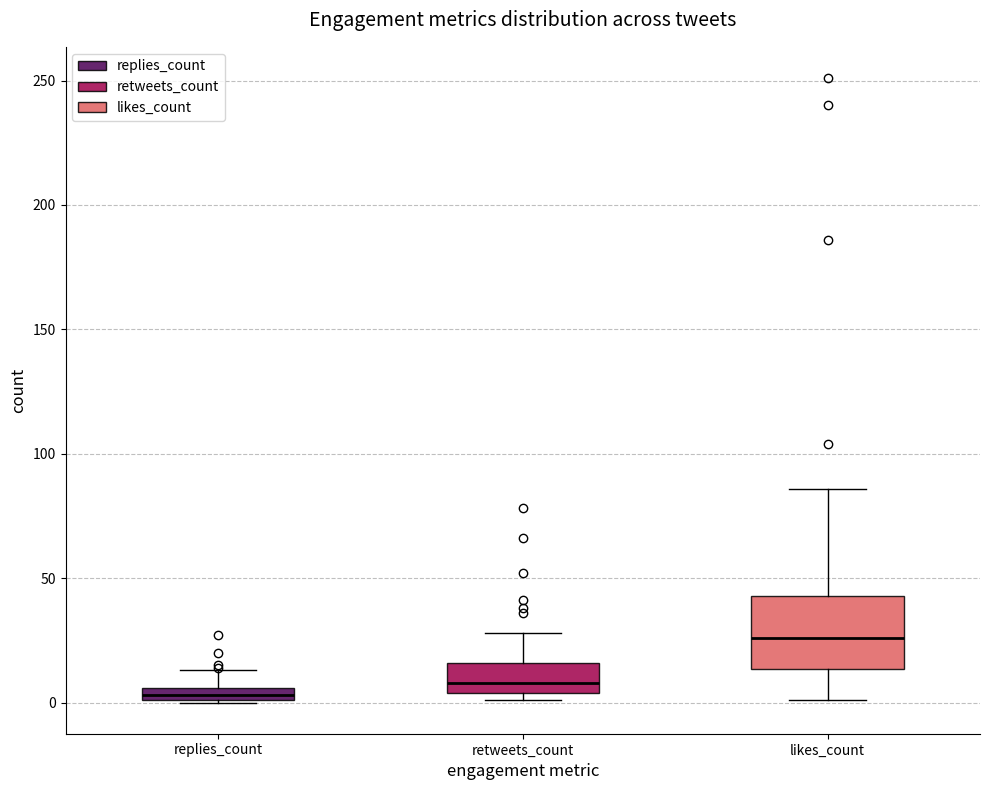

Which box has the highest median line?

likes_count